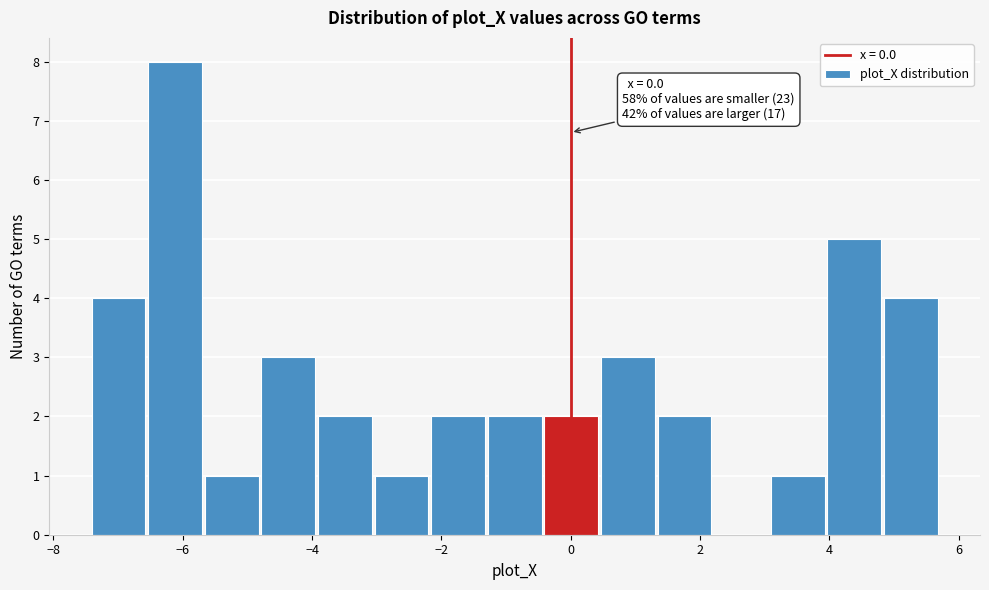

Over which range of the x-axis is the bar tallest?

-6.6 to -5.6